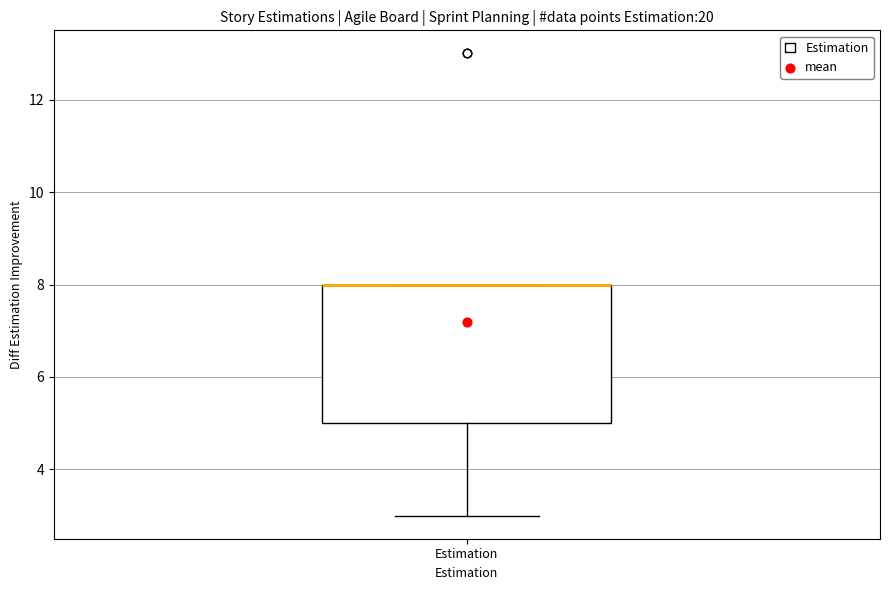

Where is the upper edge of the box for Estimation on the y-axis? The values are not printed on the chart, so give them approximately, as read against the axis.

8